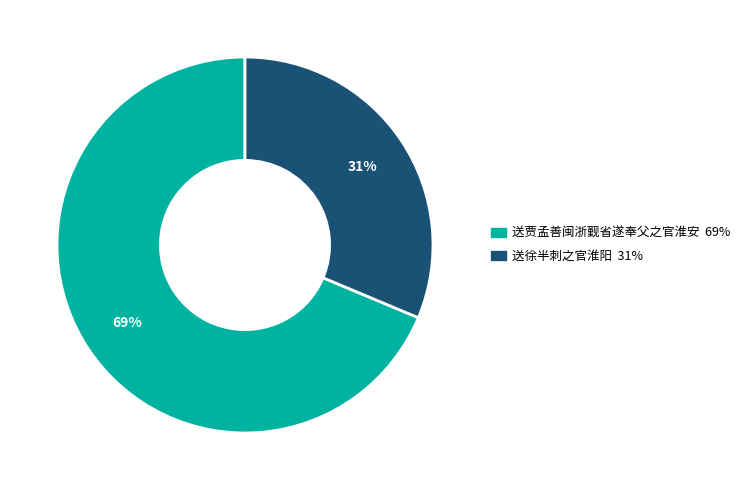

Rank the categories by value from lowest to highest.

送徐半刺之官淮阳, 送贾孟善闽浙觐省遂奉父之官淮安